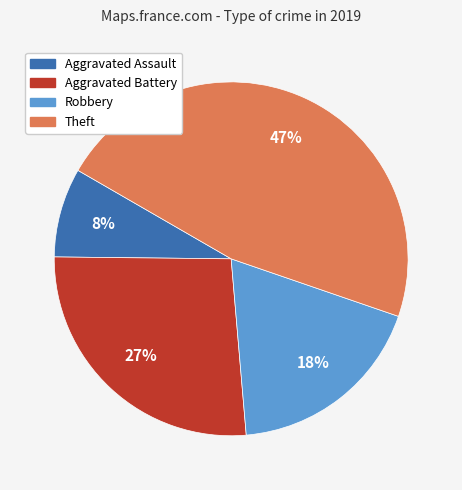

Which category has the biggest portion of the pie?

Theft